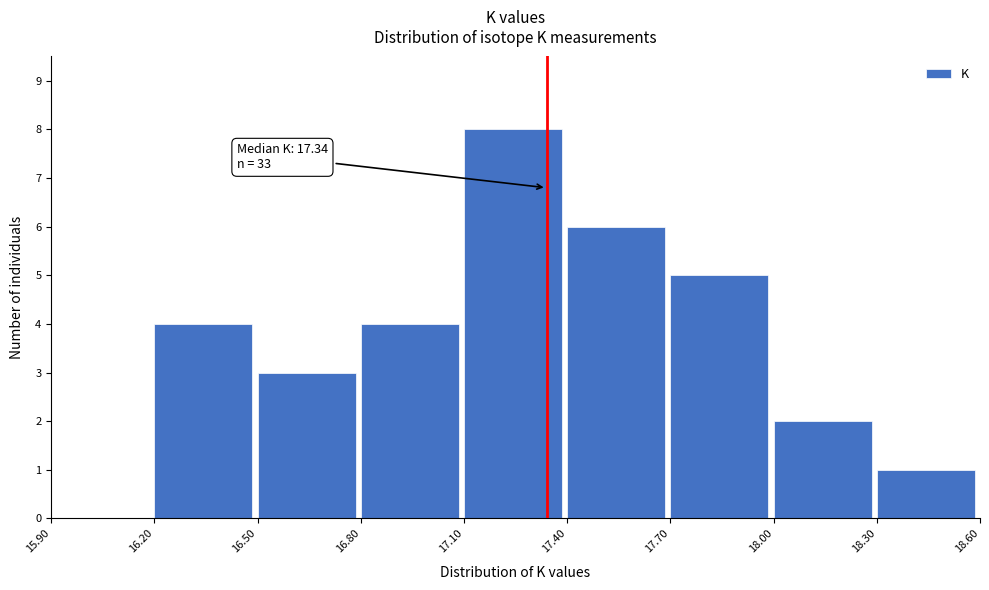

Which range on the x-axis has the tallest bar?

17.10 to 17.40